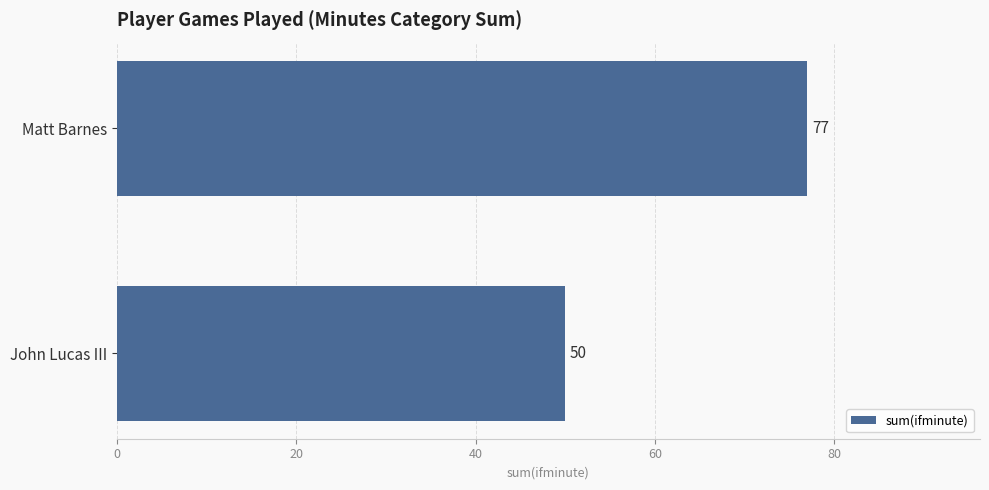

Reading top to bottom, what are all the values shown in this chart?

Matt Barnes=77	John Lucas III=50